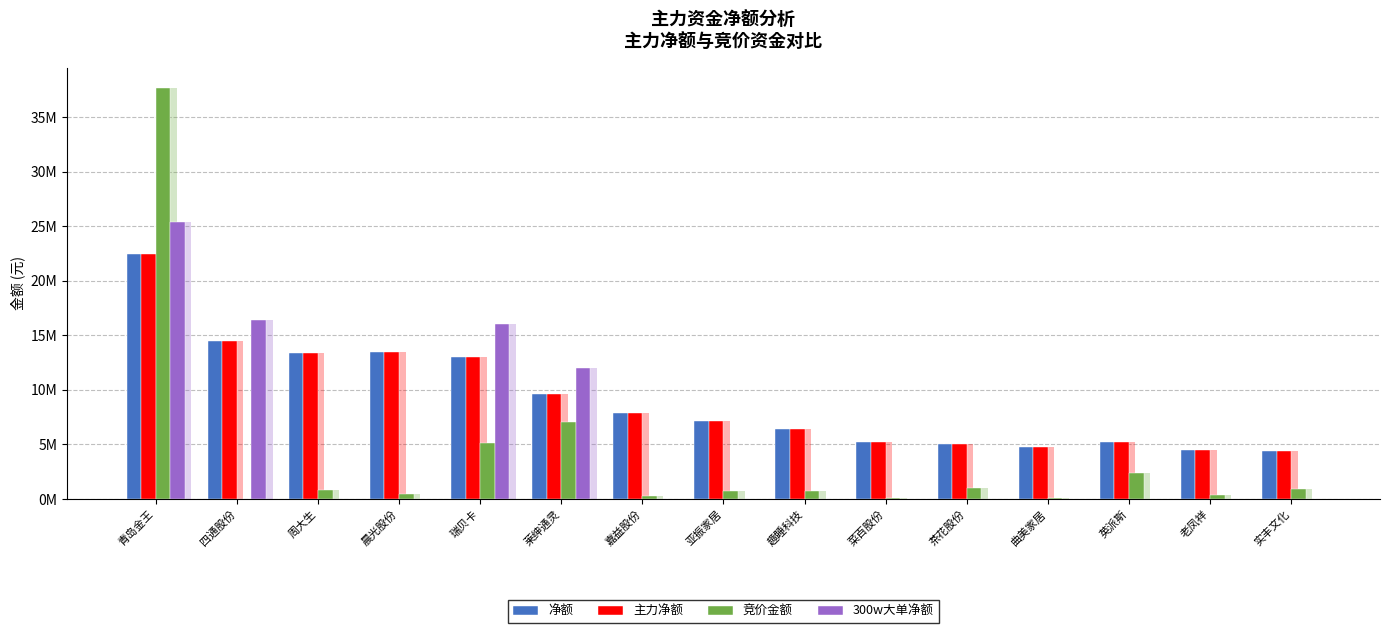

What is the difference between the maximum and minimum values in the 主力净额 series?

18083230